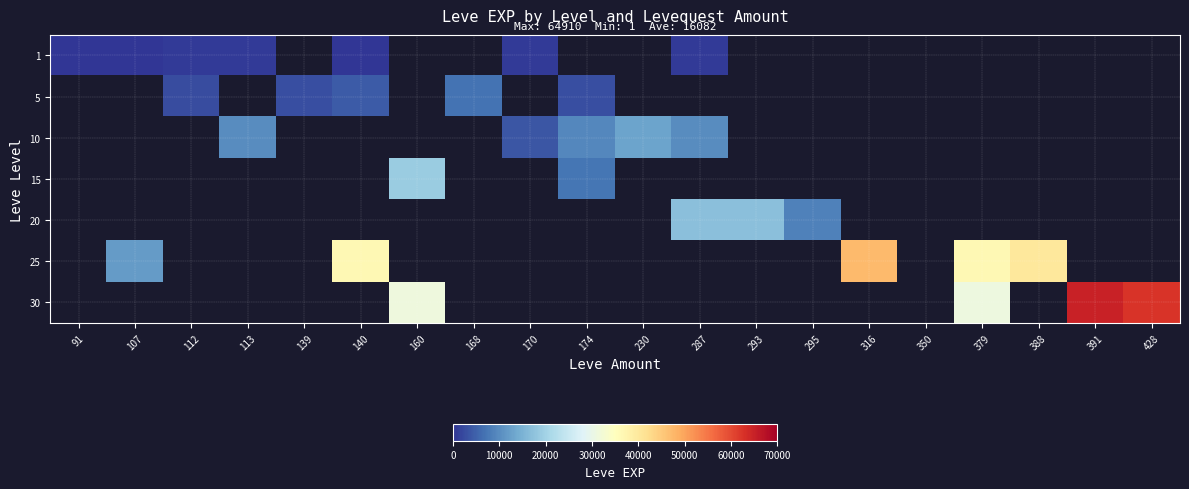

At which label is 1 closest to 315?

91